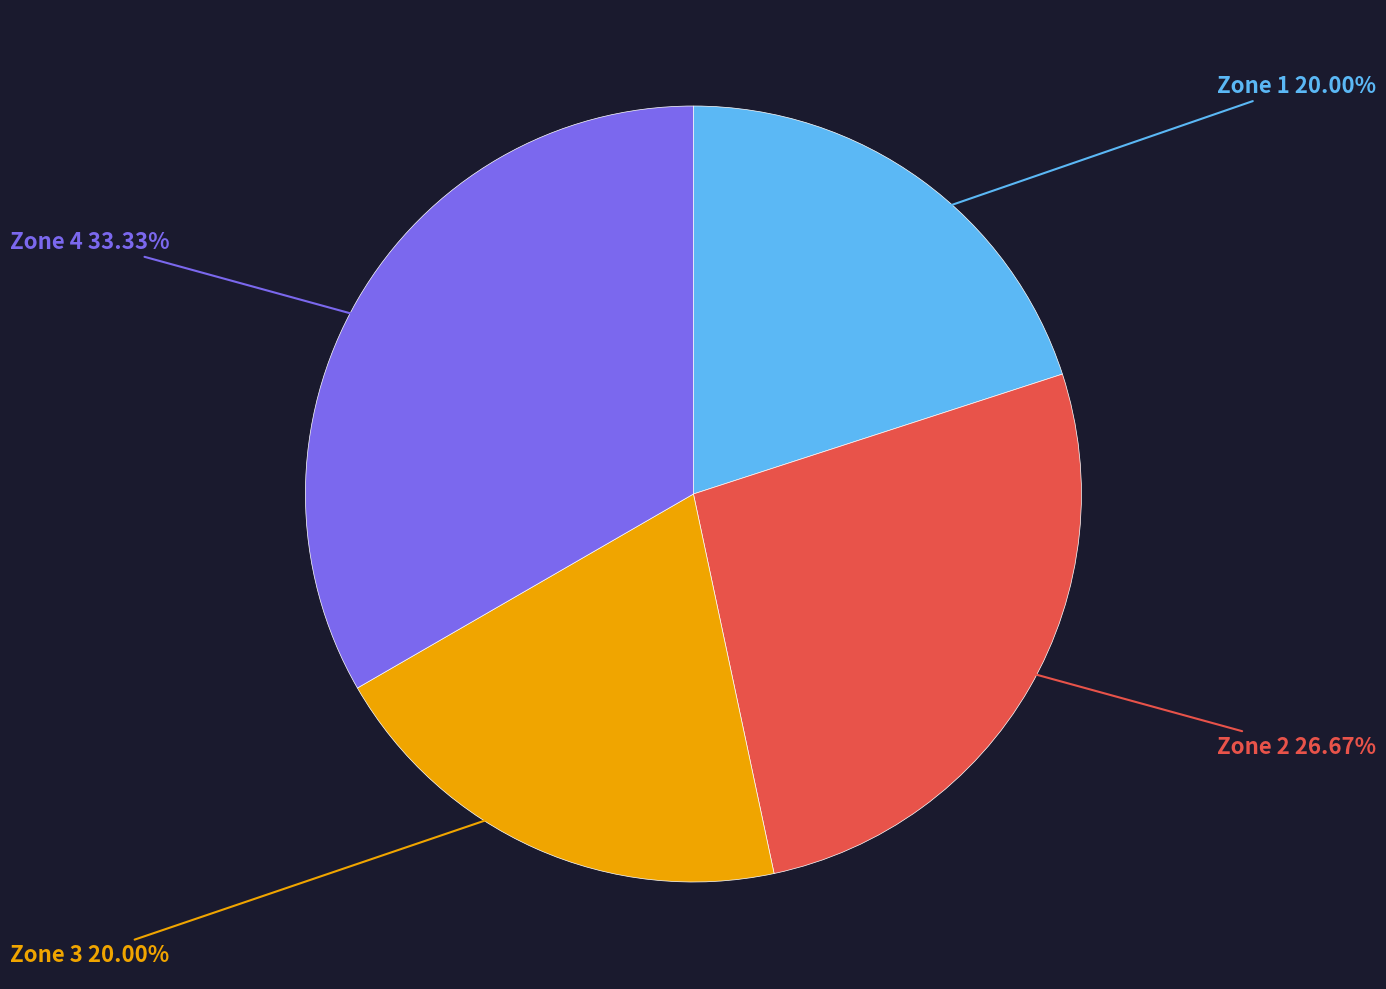

Is there any slice that represents more than half of the pie?

No